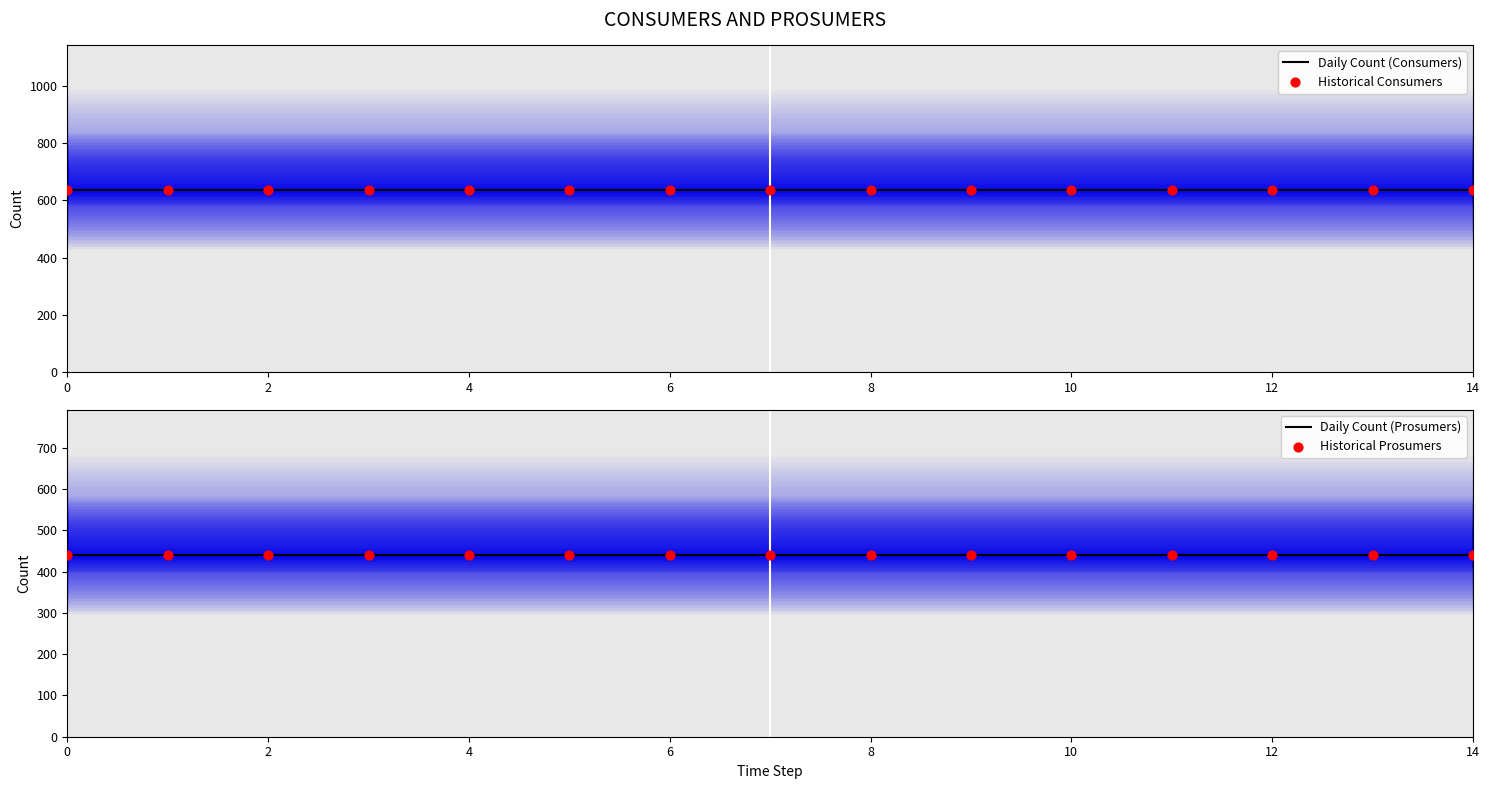

Is the value of Daily Count (Consumers) at 0 greater than the value of Historical Prosumers at 10?

Yes